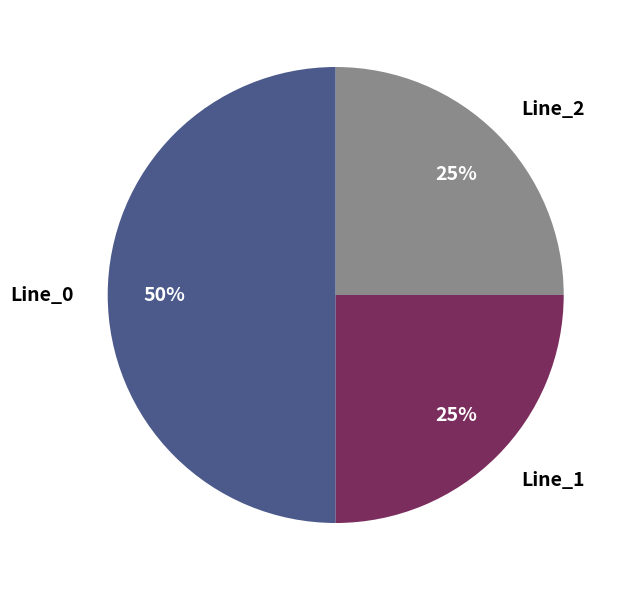

Does Line_2 represent more than half of the total?

No